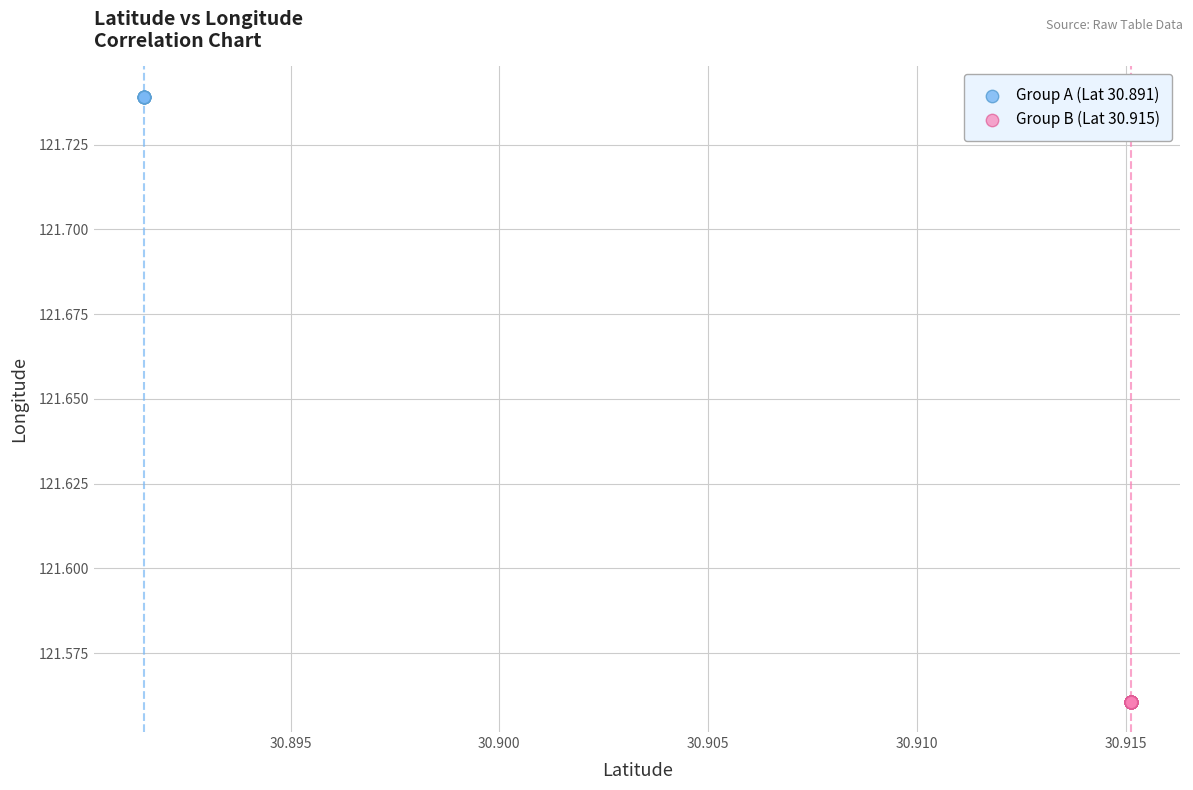

Which series reaches the minimum Y coordinate?

Group B (Lat 30.915)